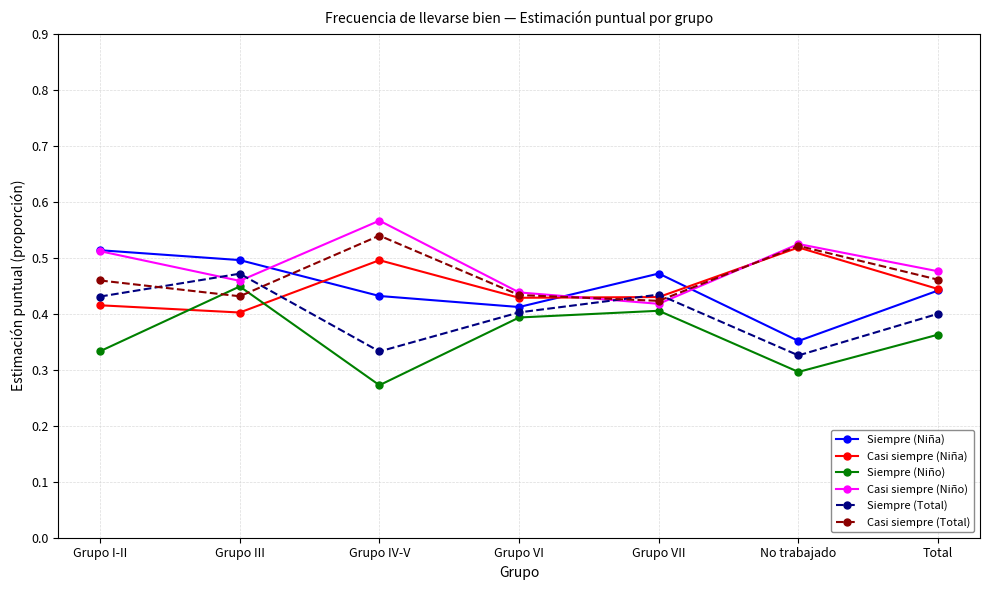

Where is the first local minimum for Siempre (Total)?

Grupo IV-V